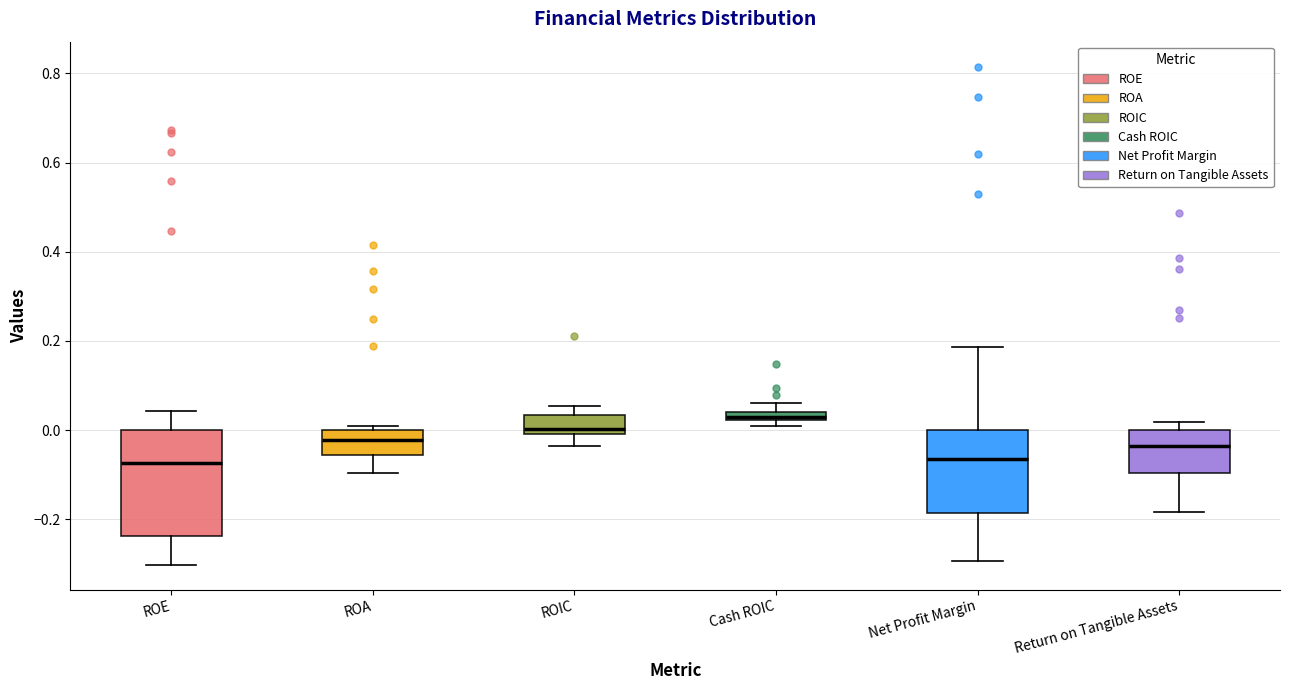

Which box is the tallest, from its lower edge to its upper edge?

ROE